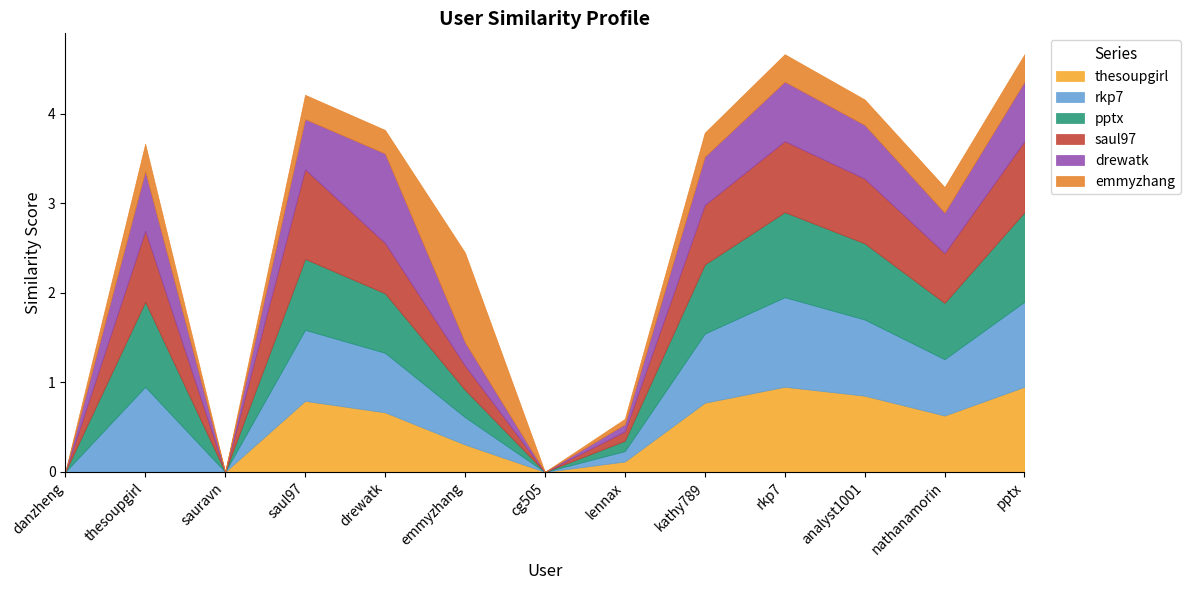

What is the label of the 8th point from the right?

emmyzhang